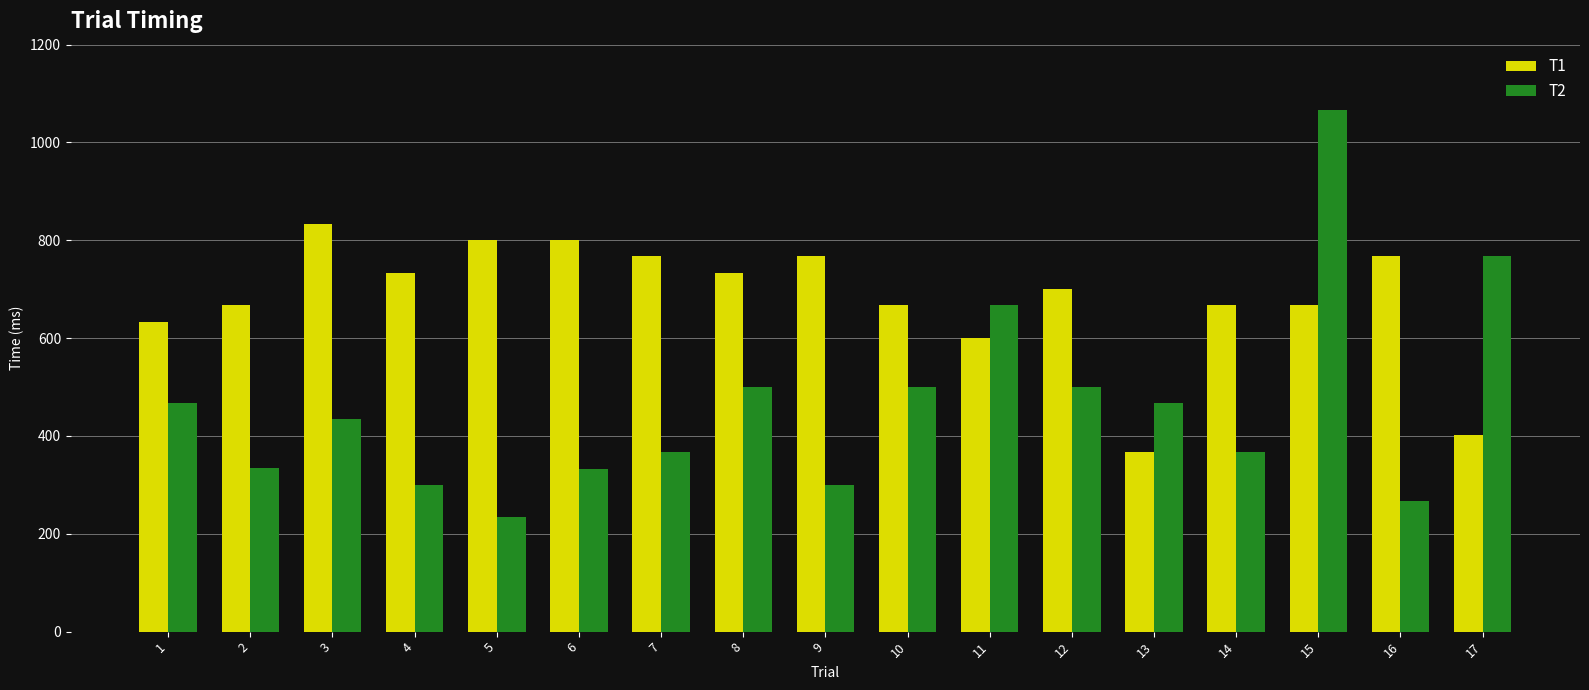

What is the difference between the maximum and minimum values in the T2 series?

833